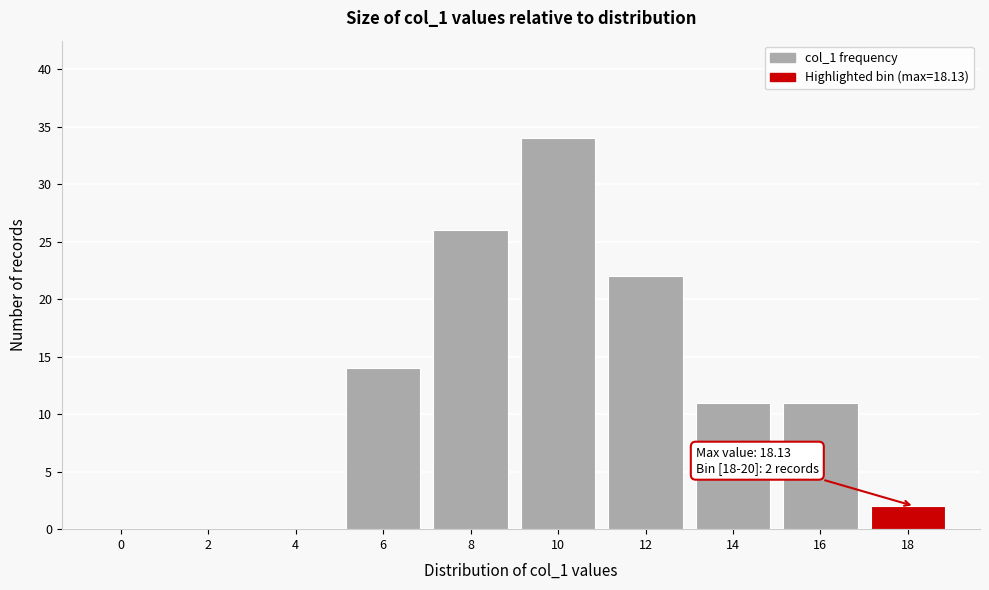

Reading left to right, what are all the values shown in this chart?

0=0	2=0	4=0	6=14	8=26	10=34	12=22	14=11	16=11	18=2